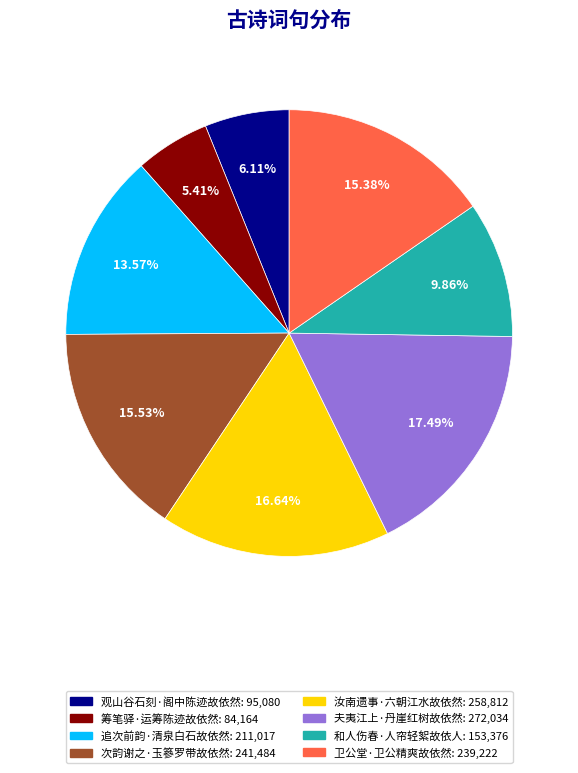

Which slice is the largest?

夫夷江上·丹崖红树故依然